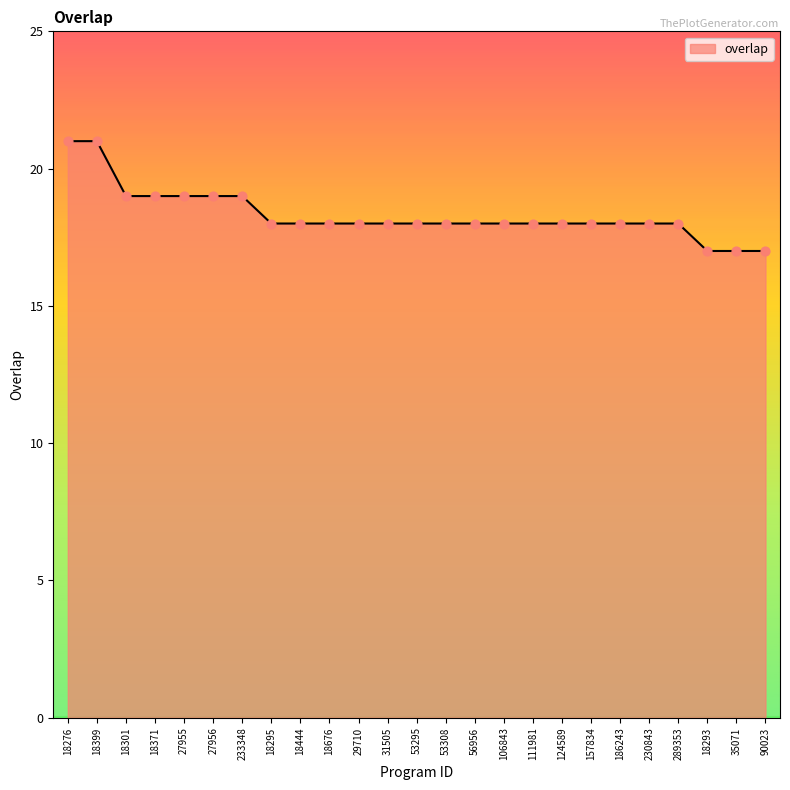

What is the change in value from 18301 to 18676?

-1